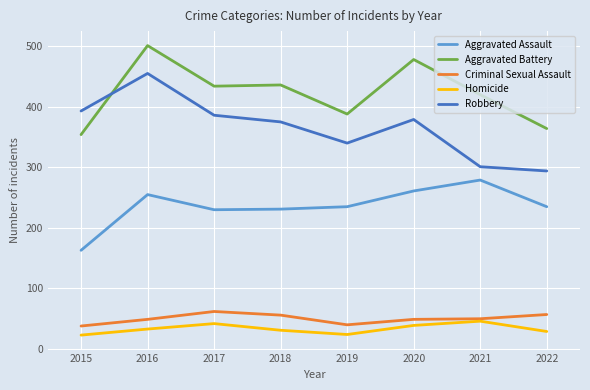

Which category has the highest value in the Robbery series?

2016